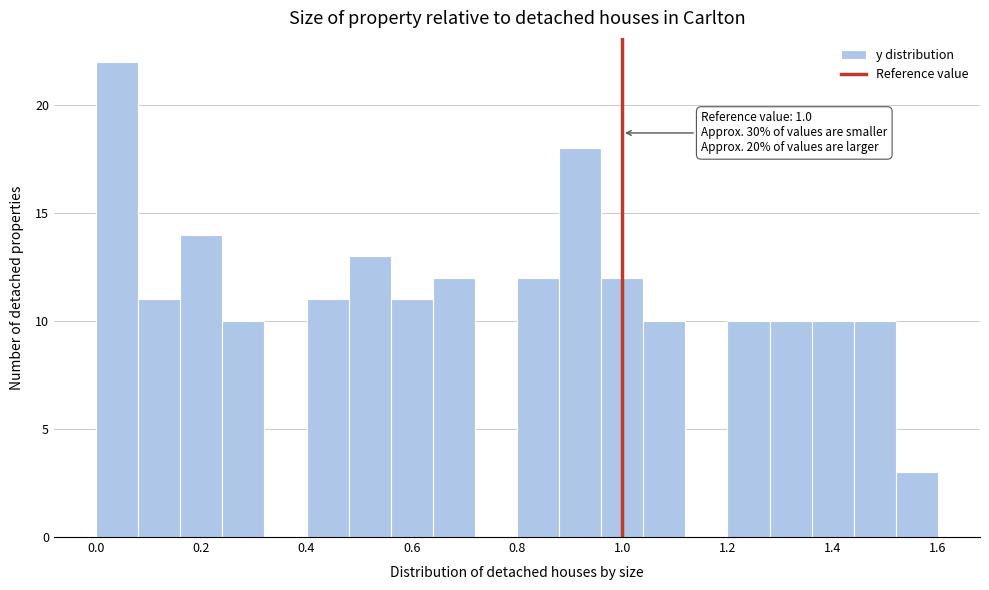

Which range on the x-axis has the tallest bar?

0.00 to 0.08